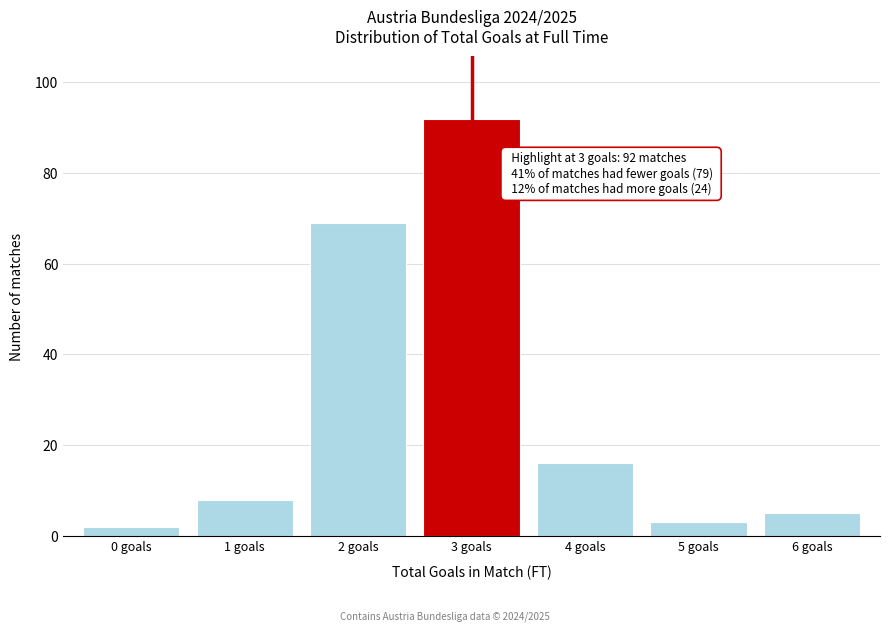

Reading left to right, what are all the values shown in this chart?

2	8	69	92	16	3	5